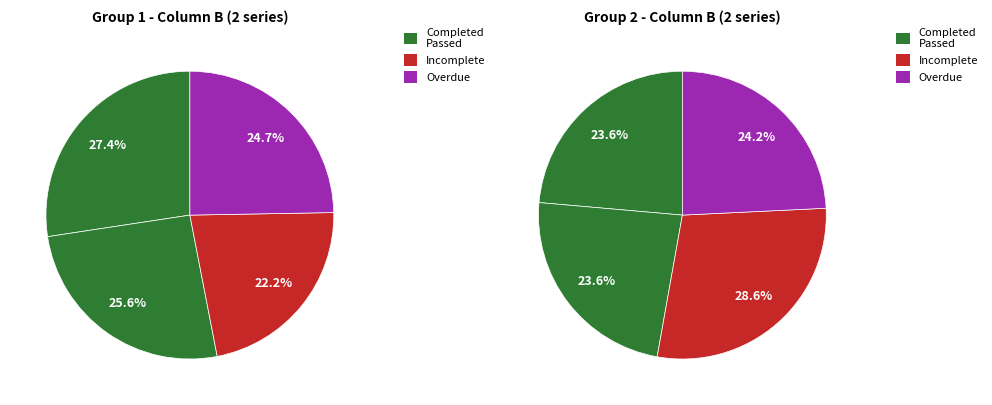

Does KHb 31 represent more than half of the total?

No